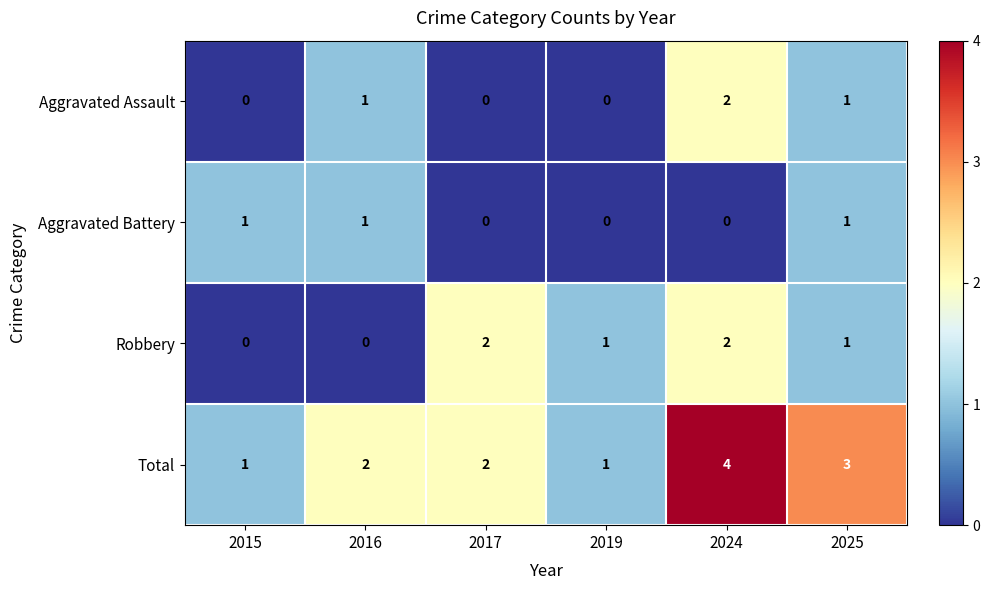

What is the sum of all Aggravated Assault values?

4